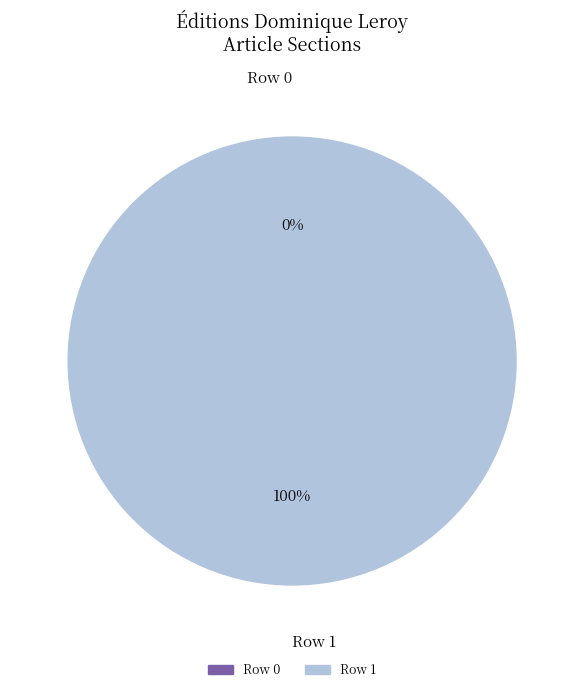

Rank the categories by value from lowest to highest.

Row 0, Row 1